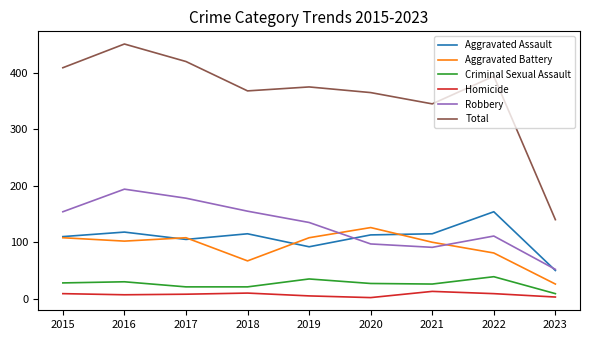

Between 2015 and 2016, which series saw the biggest shift?

Total